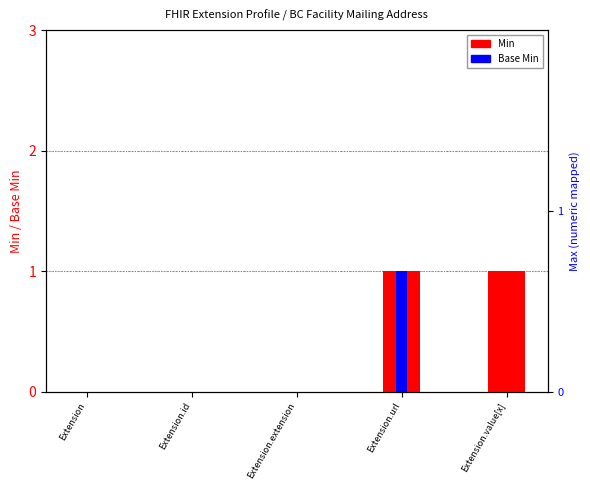

Reading right to left, what are all the values shown in this chart?

Min: Extension.value[x]=1	Extension.url=1	Extension.extension=0	Extension.id=0	Extension=0
Base Min: Extension.value[x]=0	Extension.url=1	Extension.extension=0	Extension.id=0	Extension=0